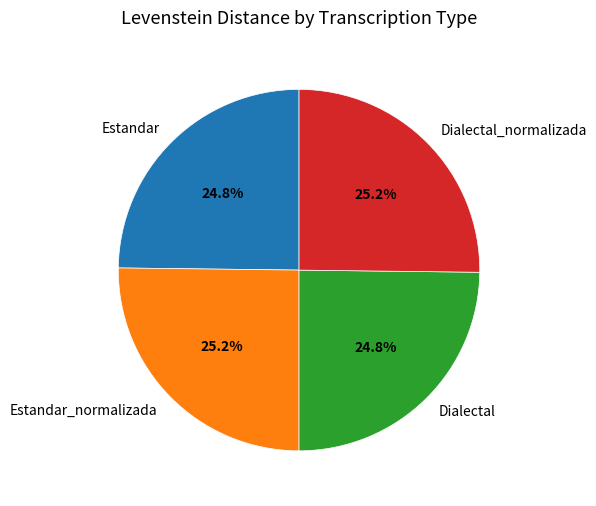

How many slices are in this pie chart?

4